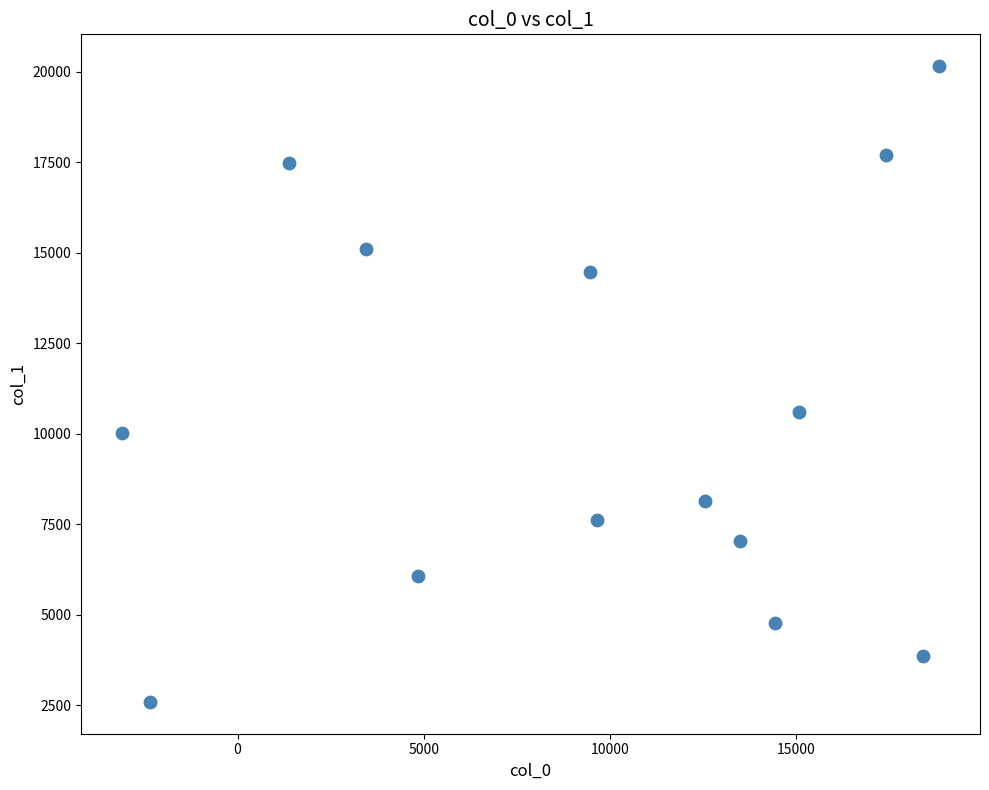

What Y value in the scatter plot is closest to 11377?

10594.9